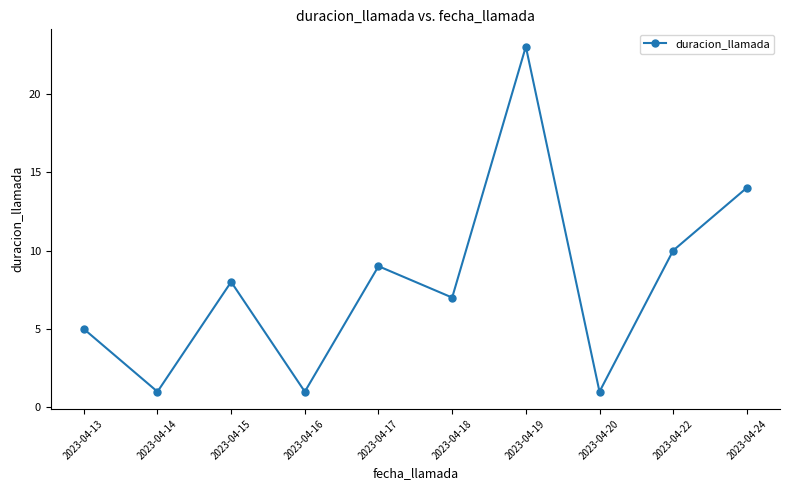

True or false: the data shows 8 at 2023-04-15.

True